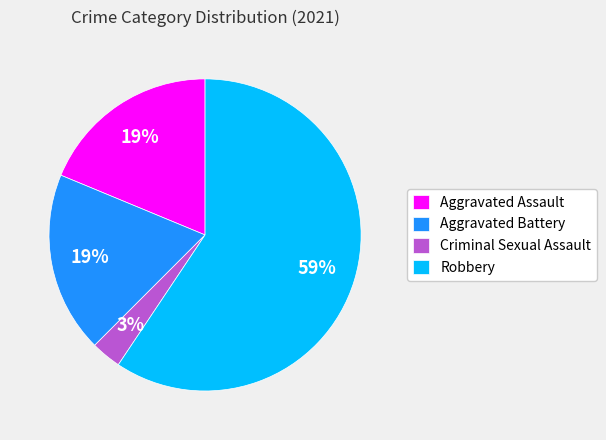

What is the smallest slice in the pie chart?

Criminal Sexual Assault